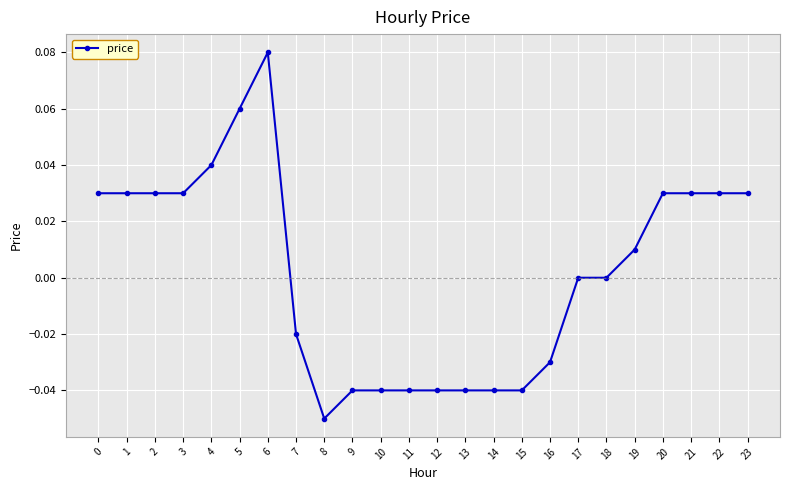

Which has a higher value, 22 or 19?

22